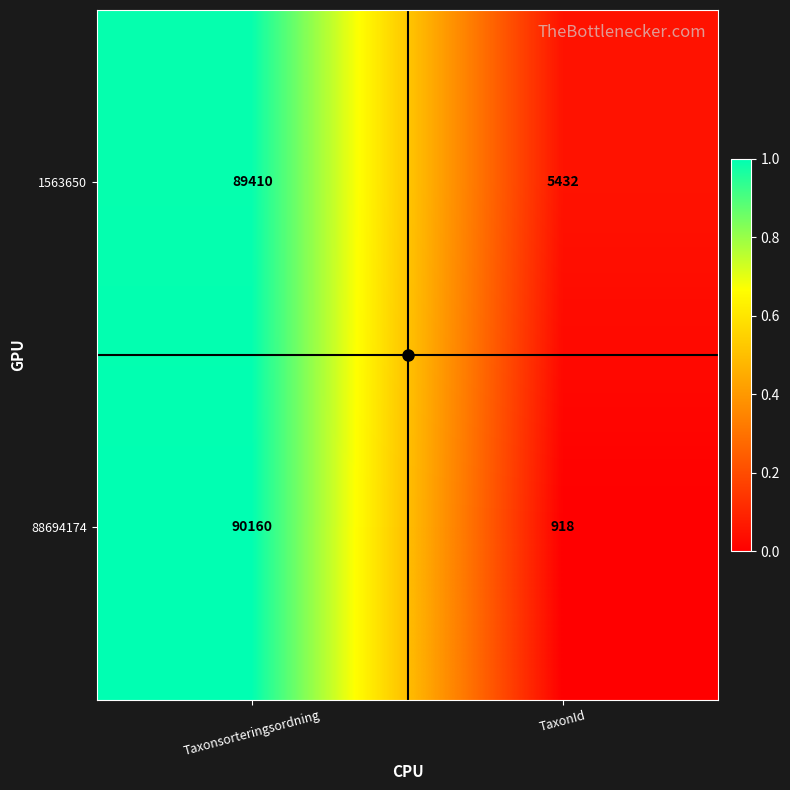

What is the maximum value for 1563650?

89410